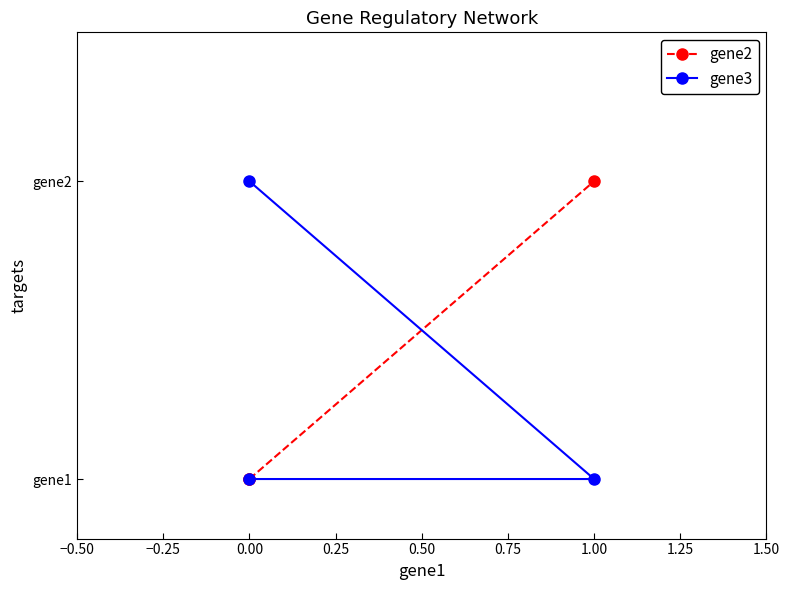

The value of gene2 at 0.00 is 0. True or false?

True